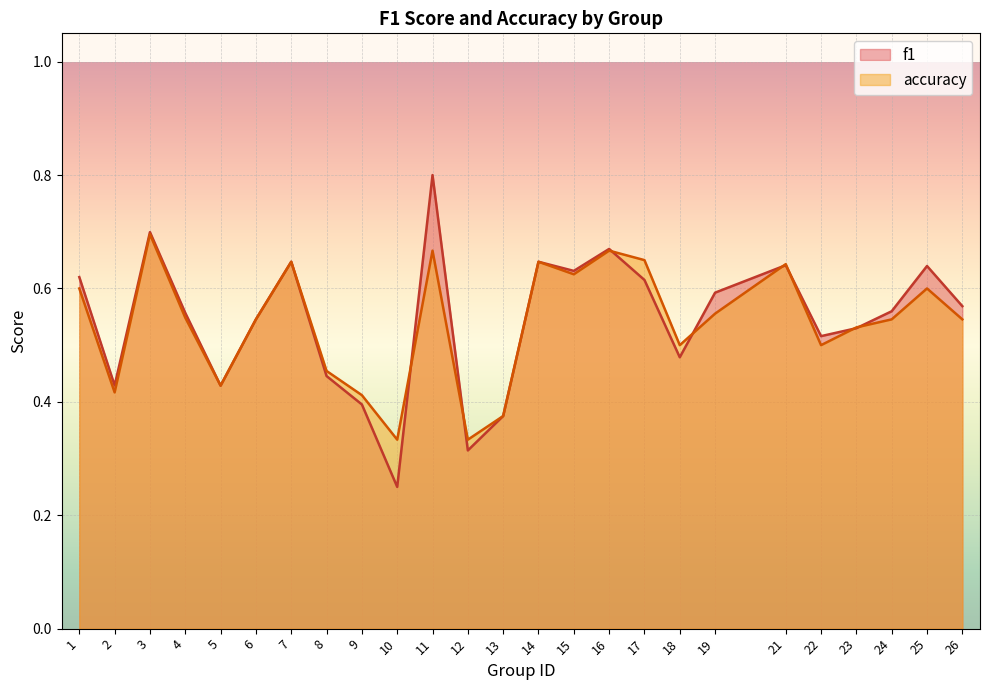

True or false: accuracy has a value of 0.4 at 2.

True